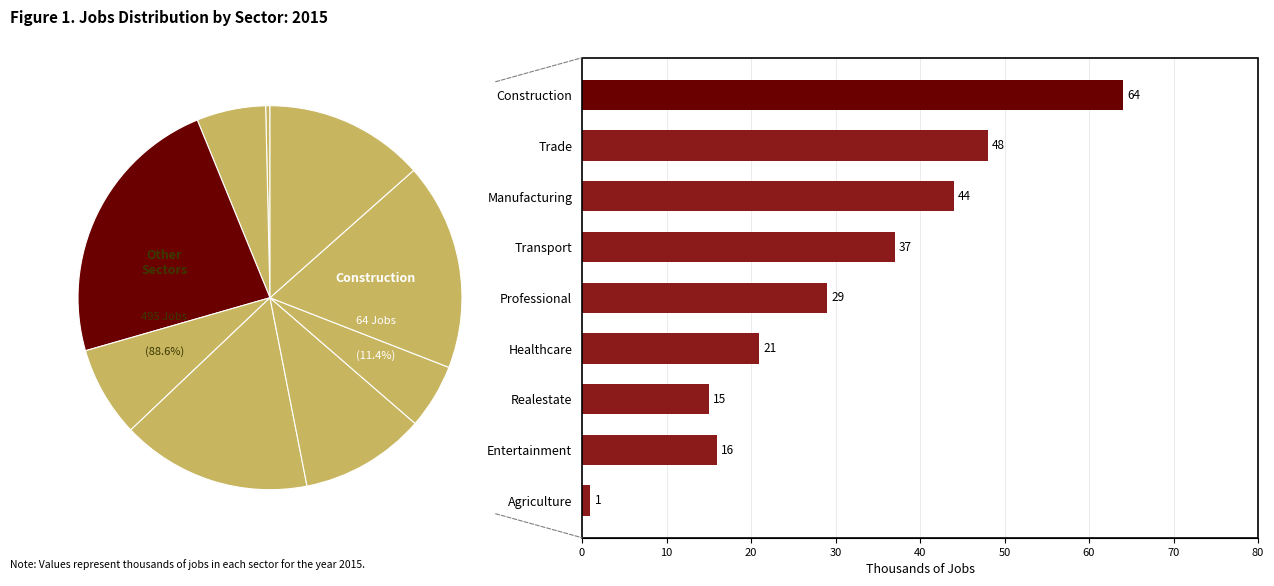

To the nearest percent, what is the average slice percentage?

11%